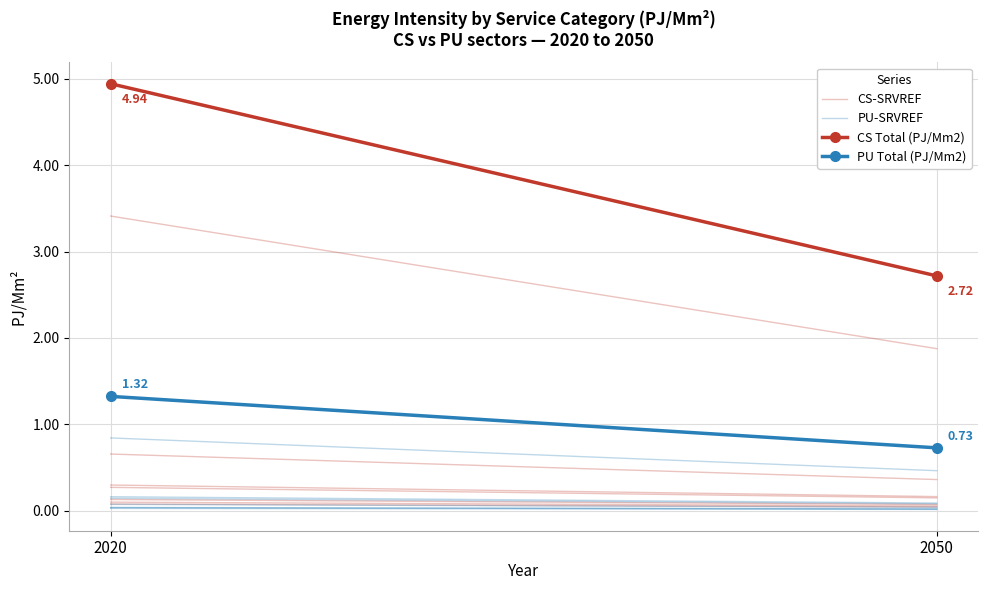

Is the value of PU Total (PJ/Mm2) at 2050 greater than the value of PU-SRVREF at 2020?

No